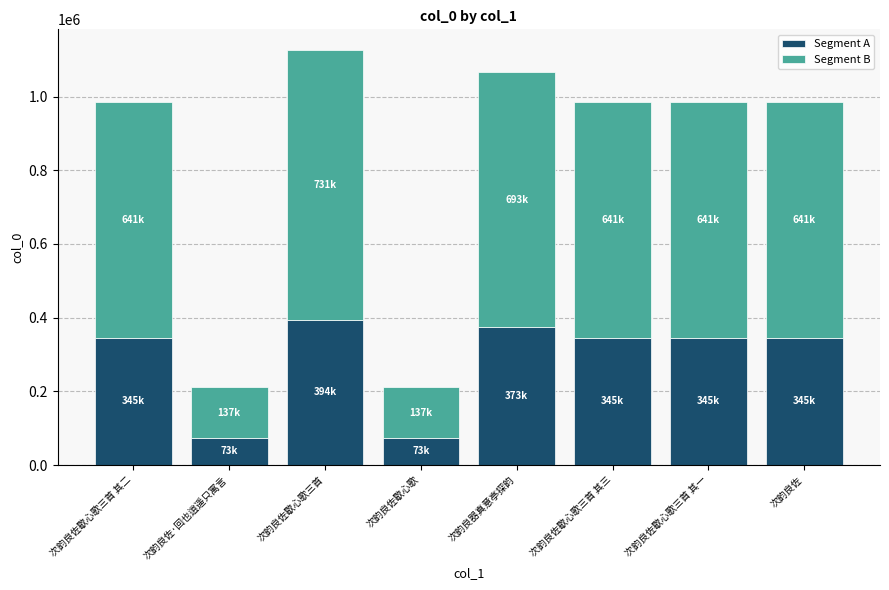

What is the difference between the maximum and minimum values in the Segment A series?

320229